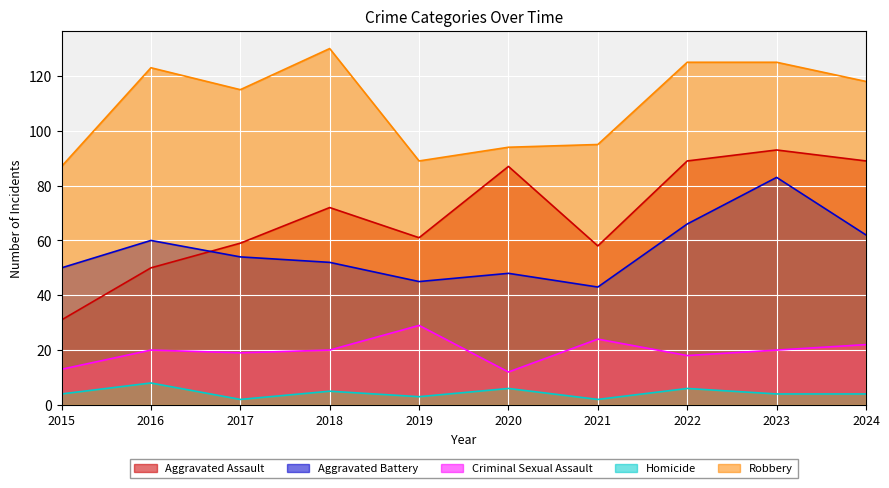

True or false: Aggravated Assault and Homicide intersect in this chart.

False